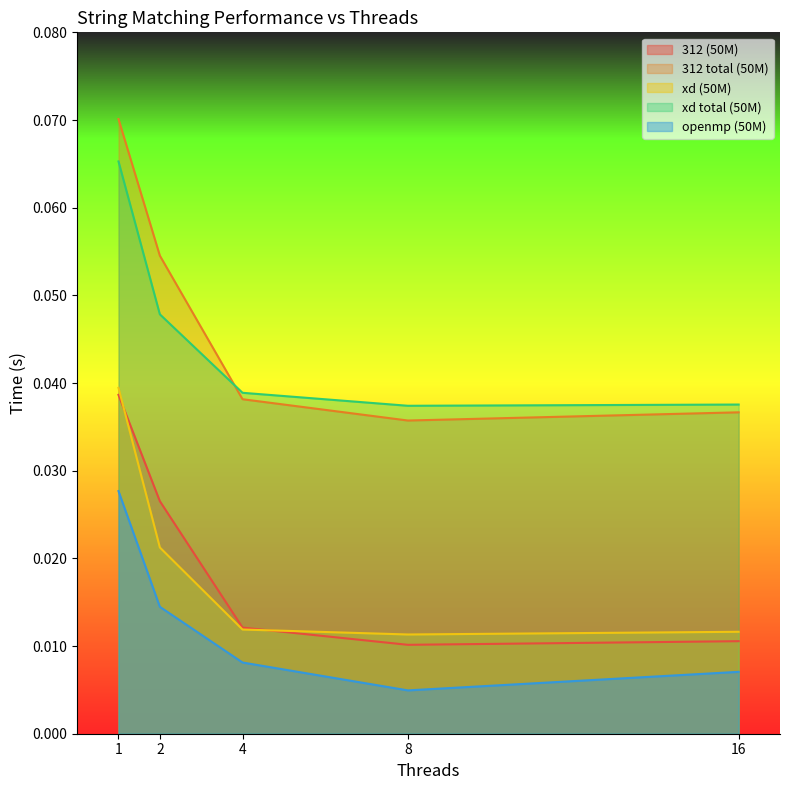

Reading left to right, transcribe all the data shown in this chart.

312 (50M): 1=0.0	2=0.0	4=0.0	8=0.0	16=0.0
312 total (50M): 1=0.1	2=0.1	4=0.0	8=0.0	16=0.0
xd (50M): 1=0.0	2=0.0	4=0.0	8=0.0	16=0.0
xd total (50M): 1=0.1	2=0.0	4=0.0	8=0.0	16=0.0
openmp (50M): 1=0.0	2=0.0	4=0.0	8=0.0	16=0.0